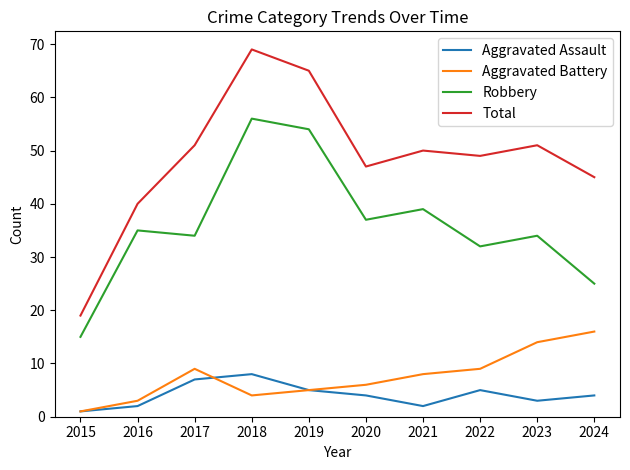

Reading left to right, what are all the values shown in this chart?

Aggravated Assault: 1	2	7	8	5	4	2	5	3	4
Aggravated Battery: 1	3	9	4	5	6	8	9	14	16
Robbery: 15	35	34	56	54	37	39	32	34	25
Total: 19	40	51	69	65	47	50	49	51	45